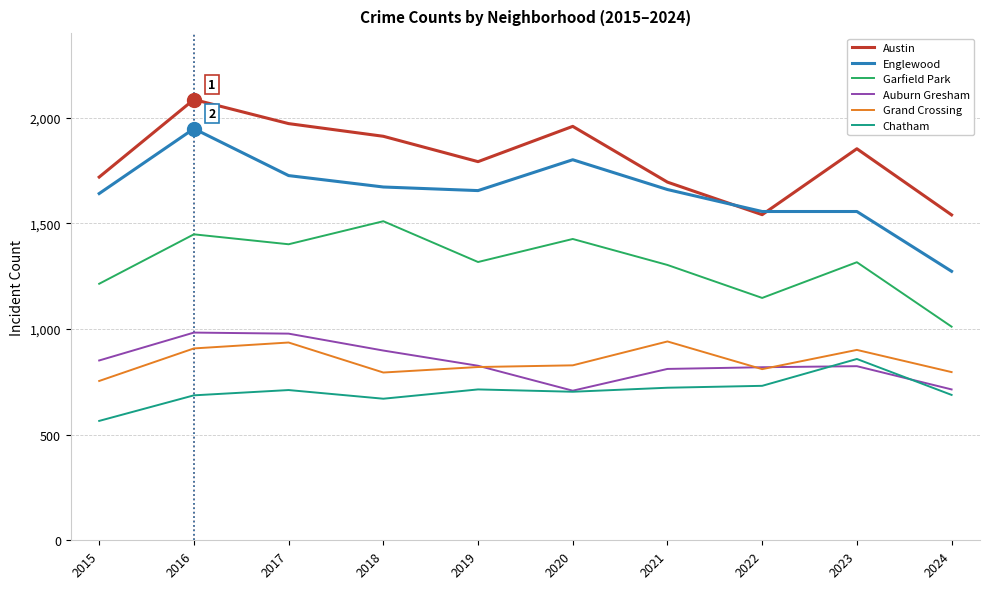

True or false: Auburn Gresham has a value of 1086 at 2022.

False